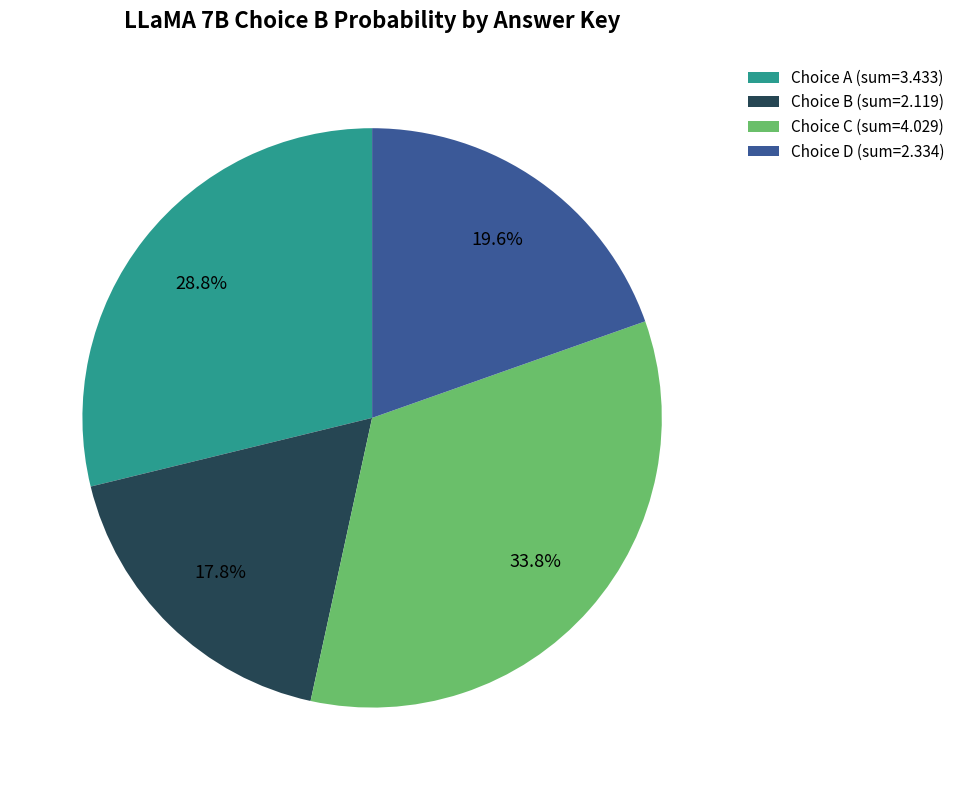

What is the largest slice in the pie chart?

Choice C (sum=4.029)